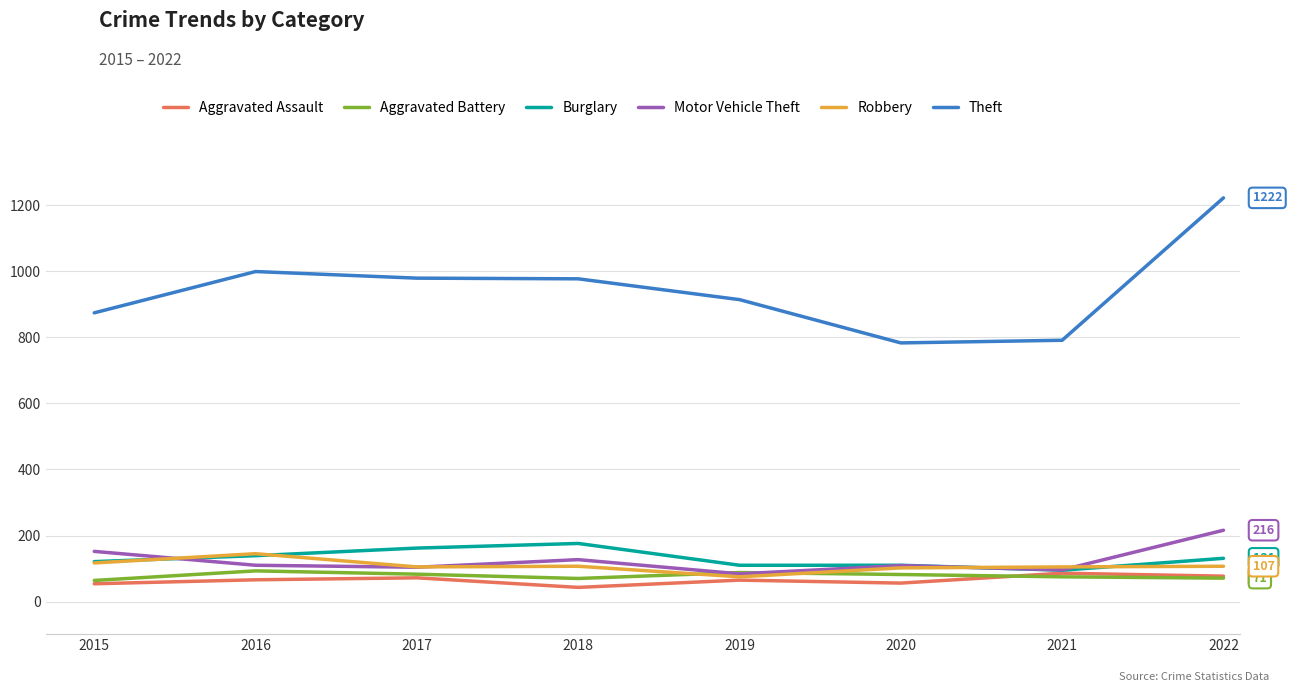

Which label corresponds to the largest value in the chart?

2022